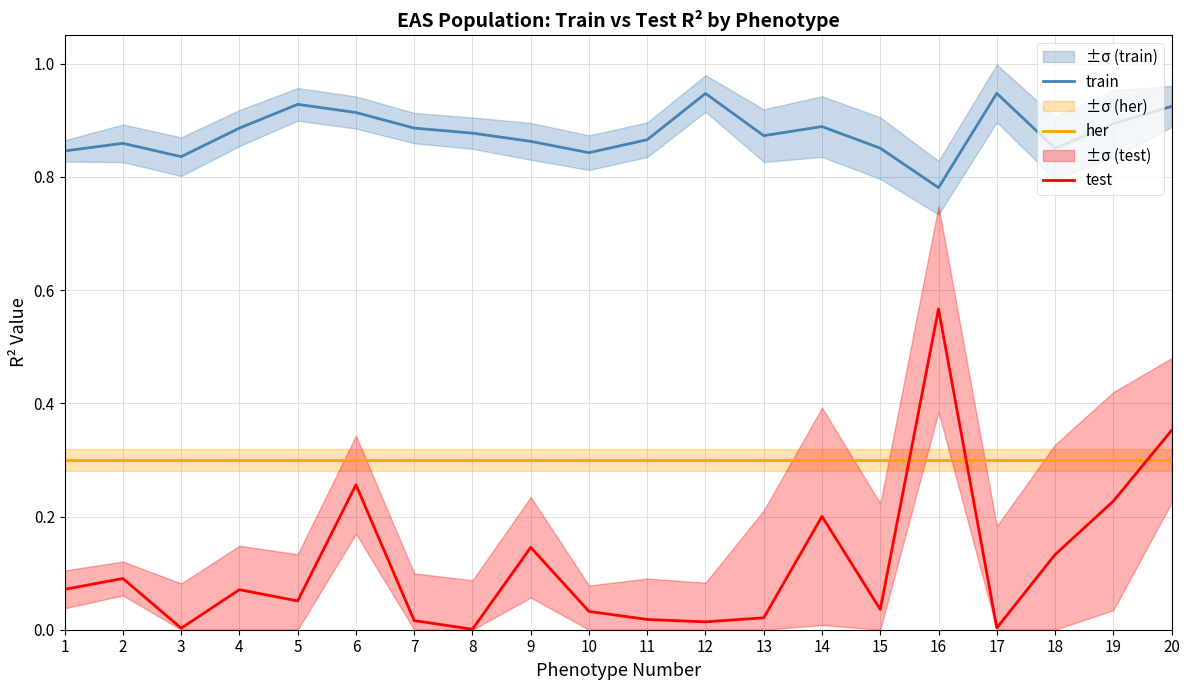

The value of train at 6 is 0.4. True or false?

False